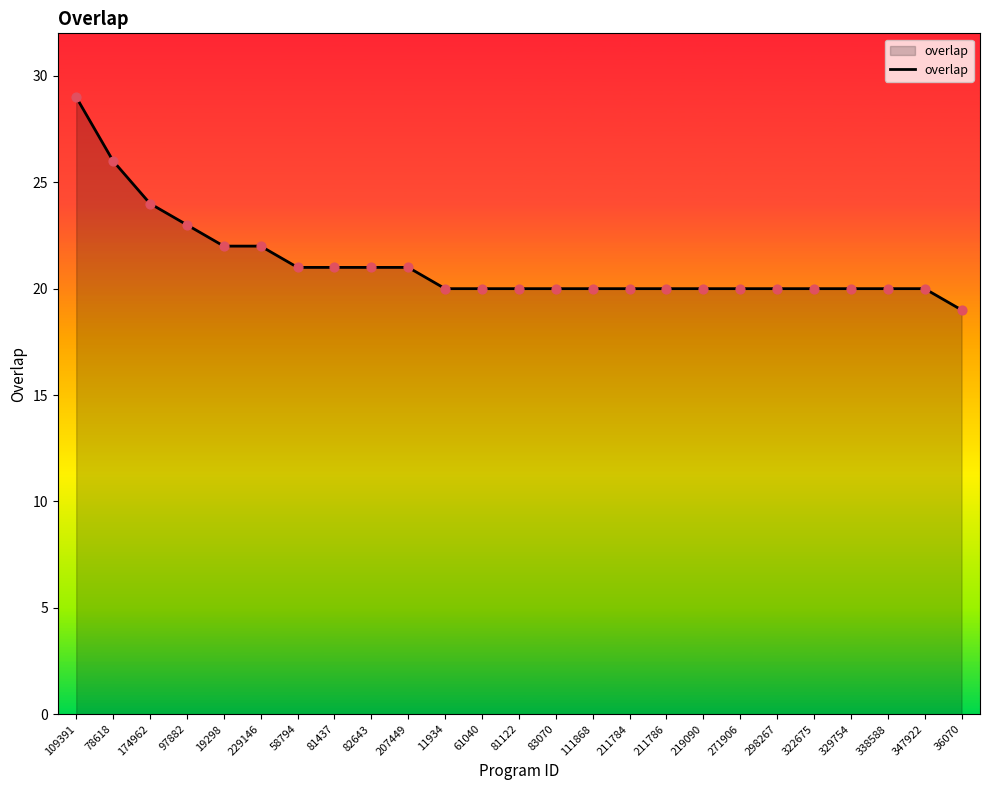

What is the change in value from 207449 to 219090?

-1